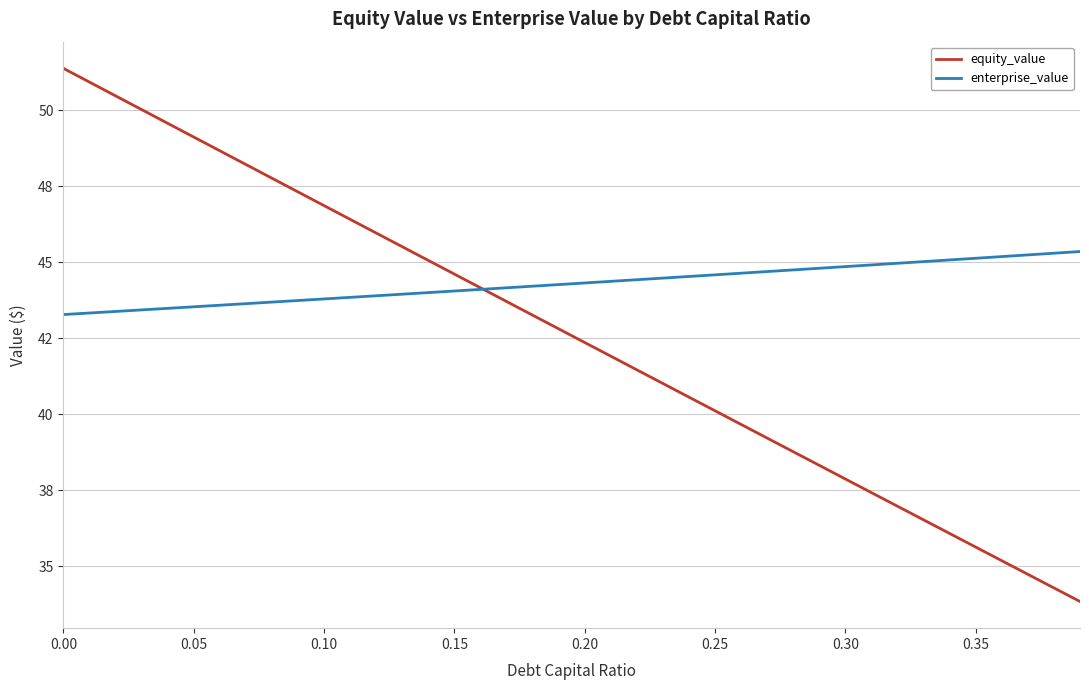

What is the value of the equity_value point at the 22nd from the left?

41.9